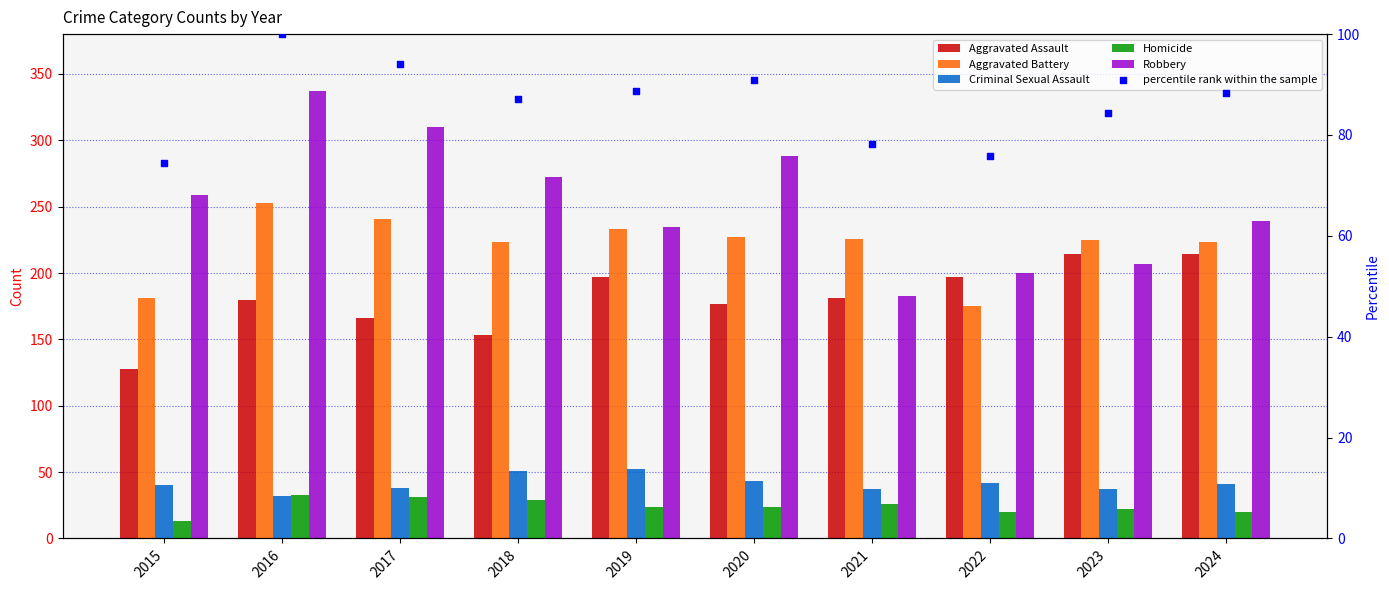

Is the value of Robbery at 2019 greater than the value of Aggravated Battery at 2018?

Yes